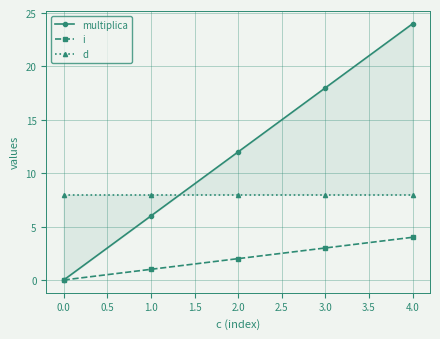

True or false: i has more than 1 points higher than both neighbors.

False